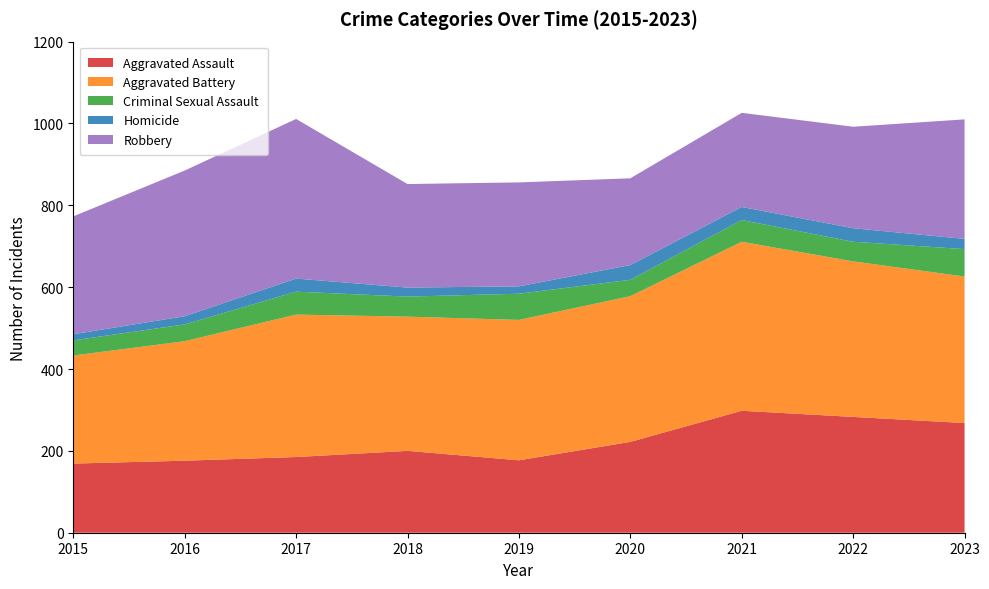

Reading left to right, transcribe all the data shown in this chart.

Aggravated Assault: 169	176	185	200	177	222	298	283	268
Aggravated Battery: 264	292	348	328	343	356	413	380	358
Criminal Sexual Assault: 37	41	56	49	64	40	53	48	67
Homicide: 15	20	32	22	18	36	32	33	25
Robbery: 288	356	390	253	254	212	230	248	292